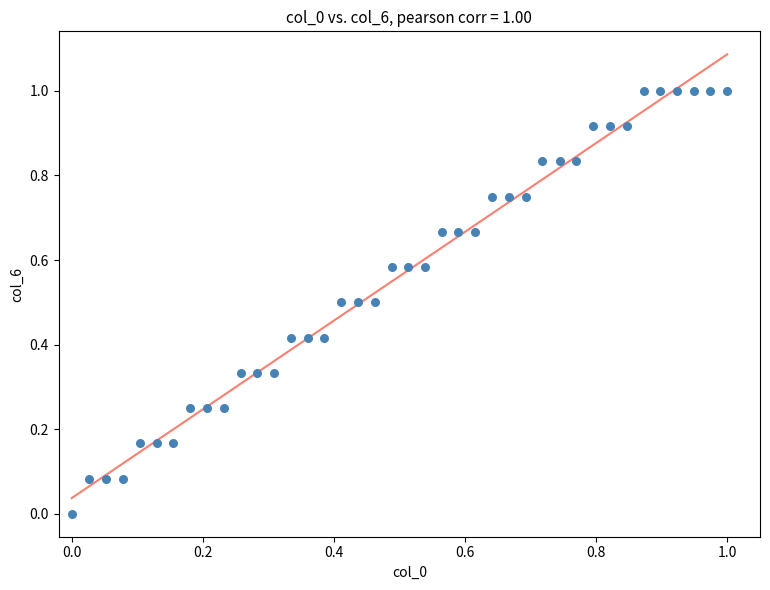

What is the range of X values (max minus min)?

1.0